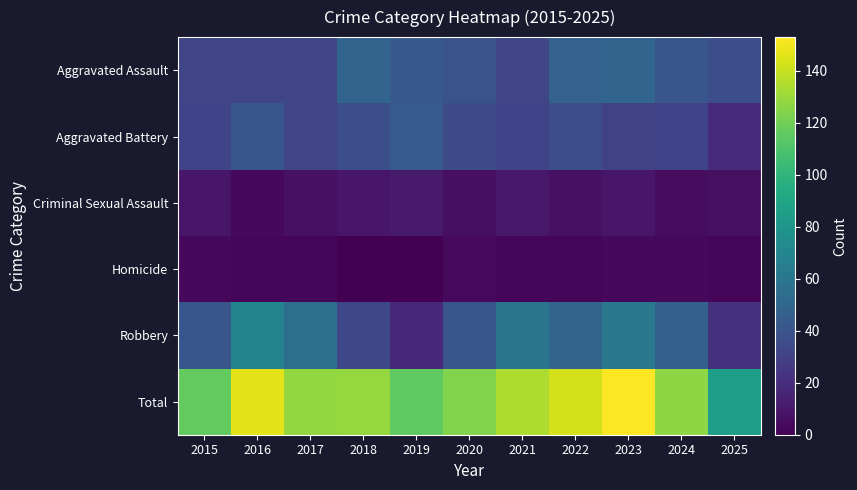

What is the spread (max minus min) of values at 2017?

126